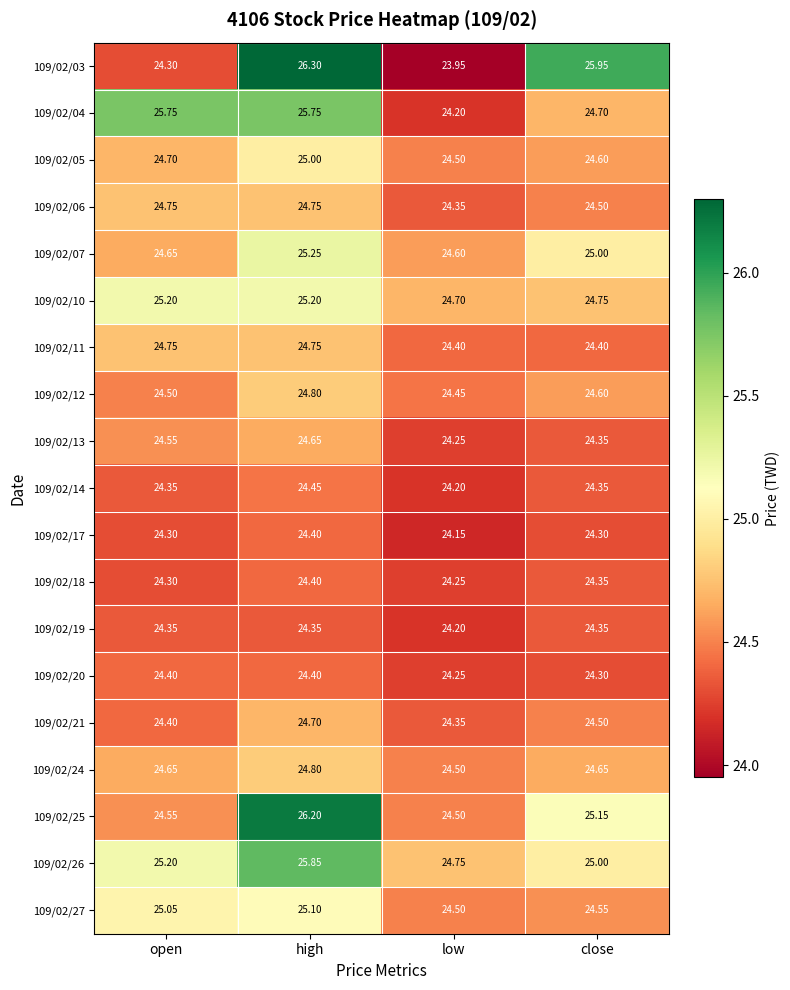

At which category does the chart reach its minimum across all series?

low